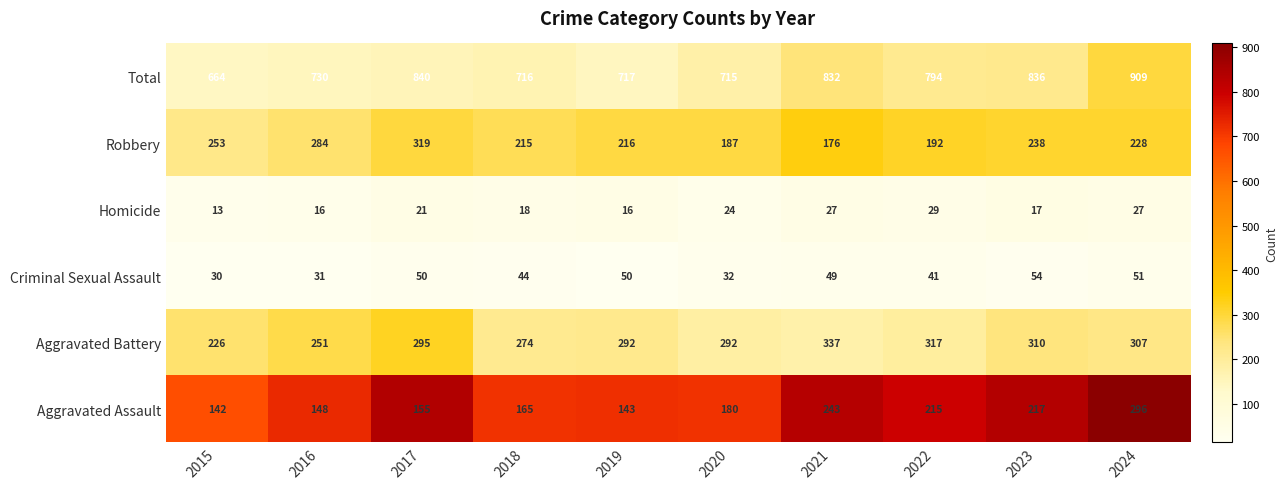

Rank the categories by Robbery value from highest to lowest.

2017, 2016, 2015, 2023, 2024, 2019, 2018, 2022, 2020, 2021